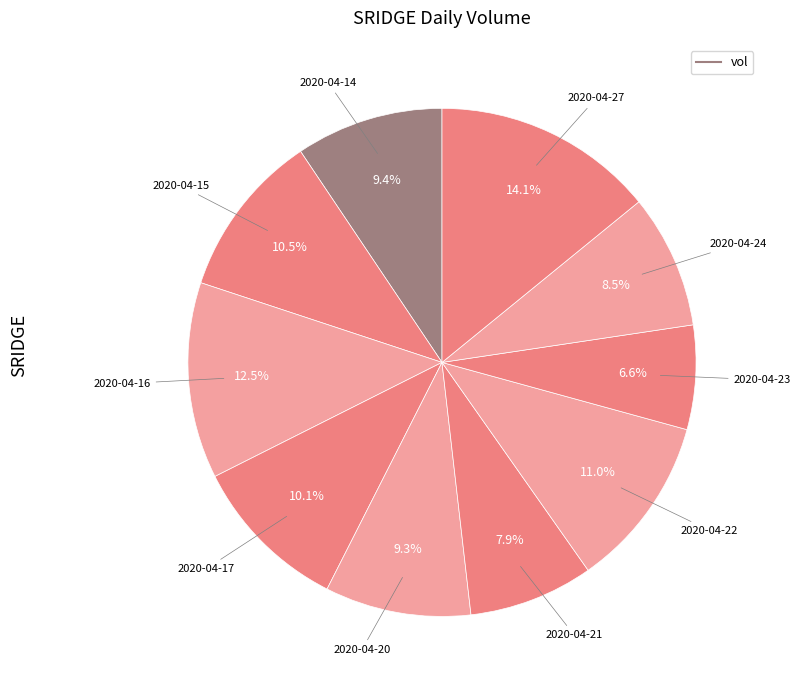

How many segments does this pie chart have?

10